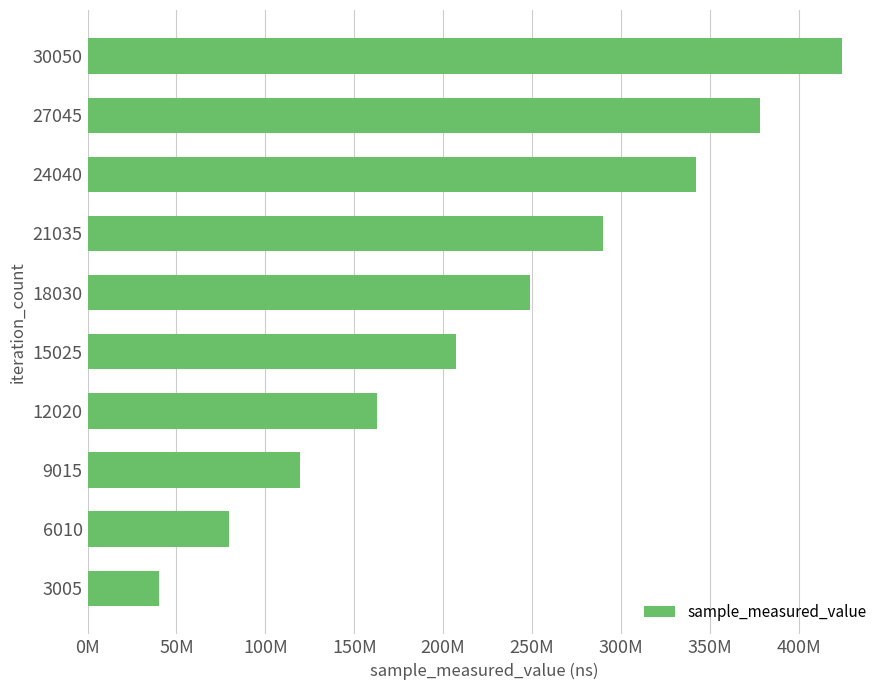

Does the chart contain any negative values?

No